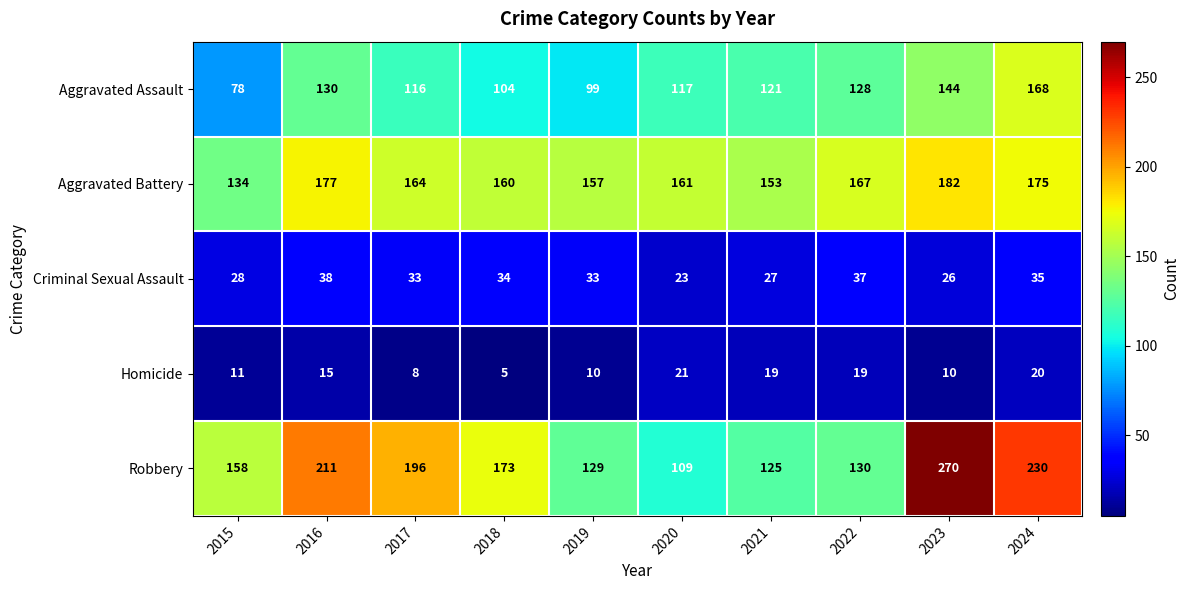

At which label is Criminal Sexual Assault closest to 30?

2015